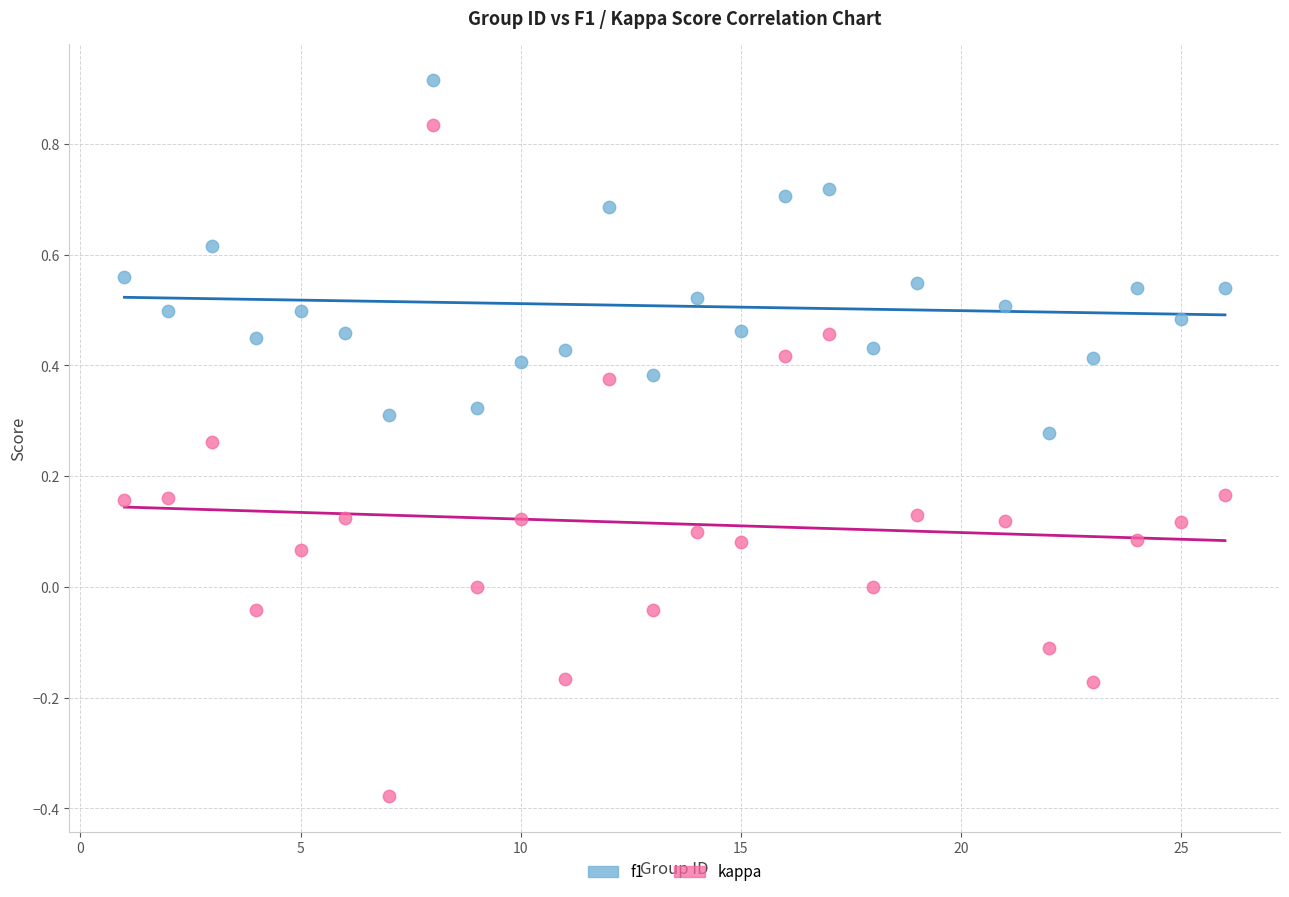

Which series has the largest Y range (max minus min)?

kappa